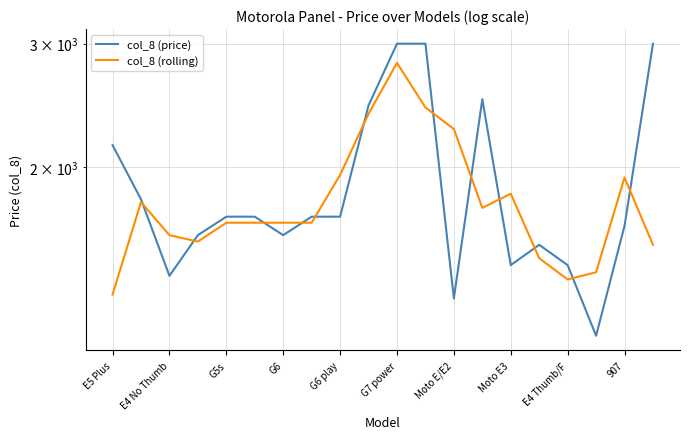

Which series has the largest total across all categories?

col_8 (price)